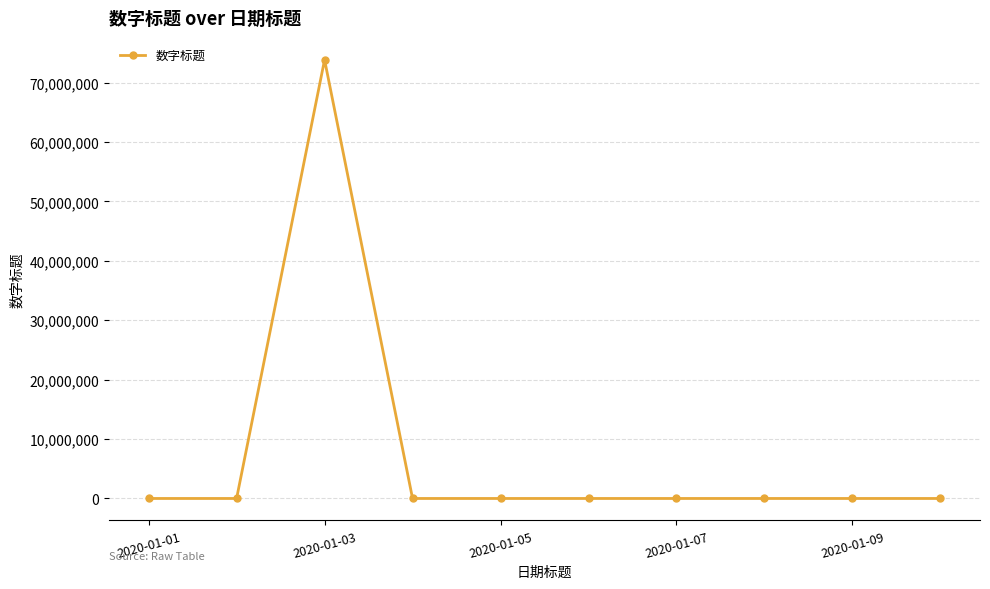

What is the average value?

7382489